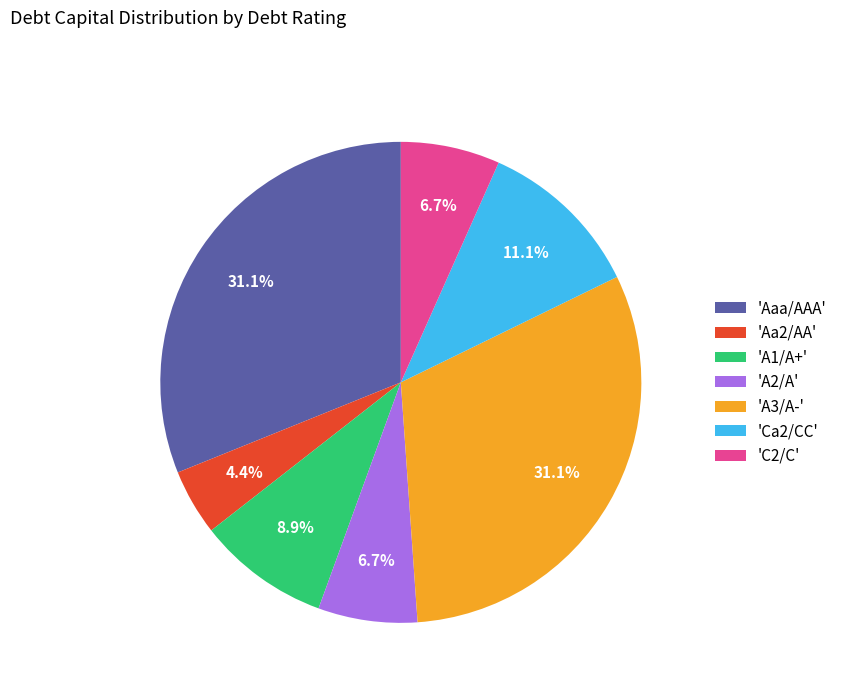

What is the smallest slice in the pie chart?

'Aa2/AA'